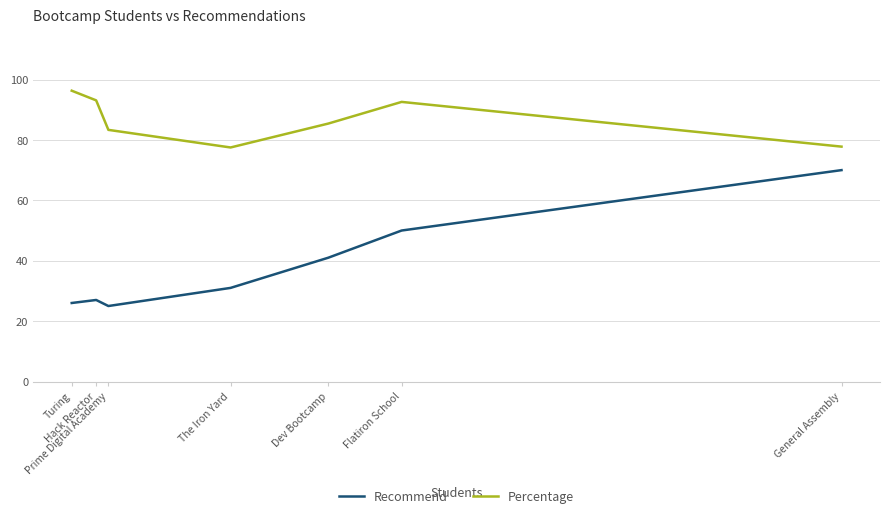

Reading left to right, what are all the values shown in this chart?

Recommend: General Assembly=70.0	Flatiron School=50.0	Dev Bootcamp=41.0	The Iron Yard=31.0	Prime Digital Academy=25.0	Hack Reactor=27.0	Turing=26.0
Percentage: General Assembly=77.8	Flatiron School=92.6	Dev Bootcamp=85.4	The Iron Yard=77.5	Prime Digital Academy=83.3	Hack Reactor=93.1	Turing=96.3